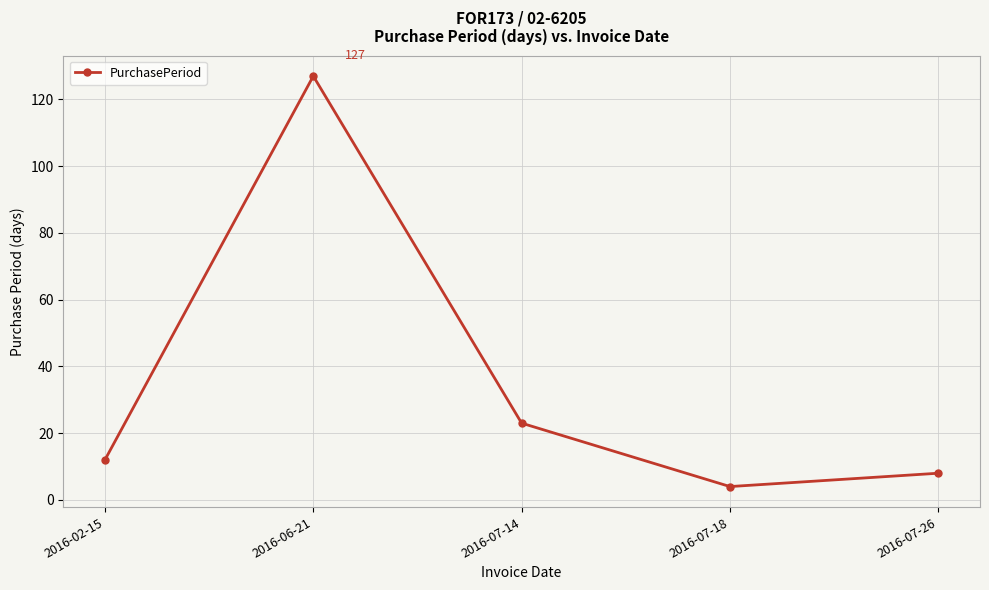

What is the value of the 1st point from the left?

12